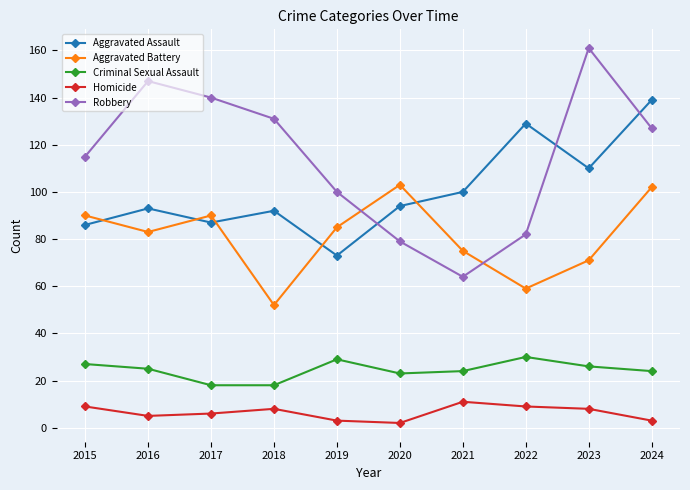

What is the approximate value of Aggravated Assault at 2015?

86